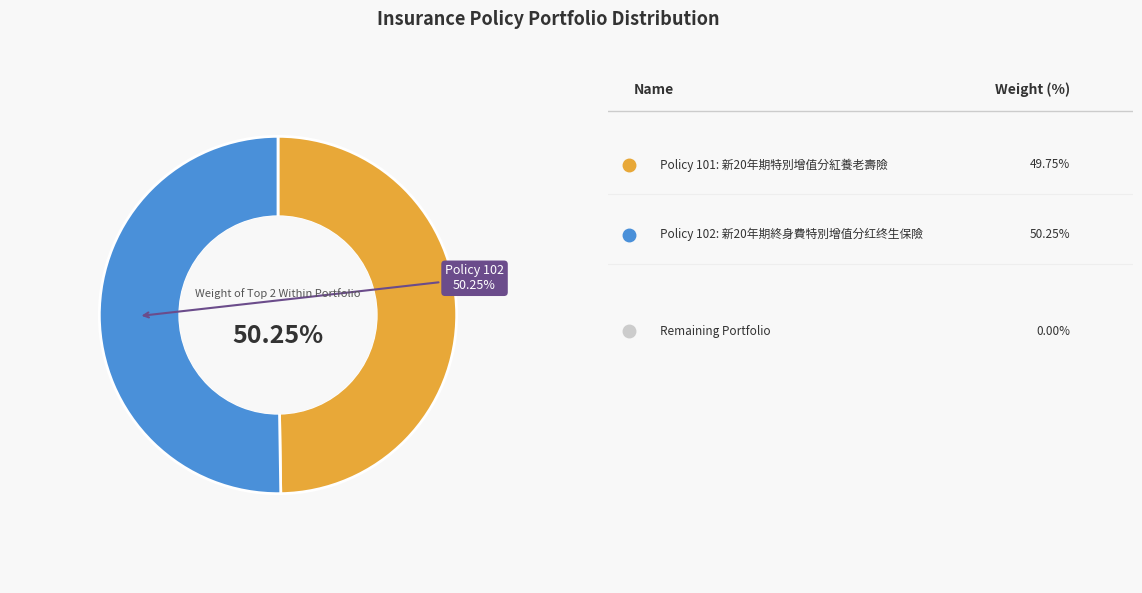

Is there a majority slice in this chart?

Yes